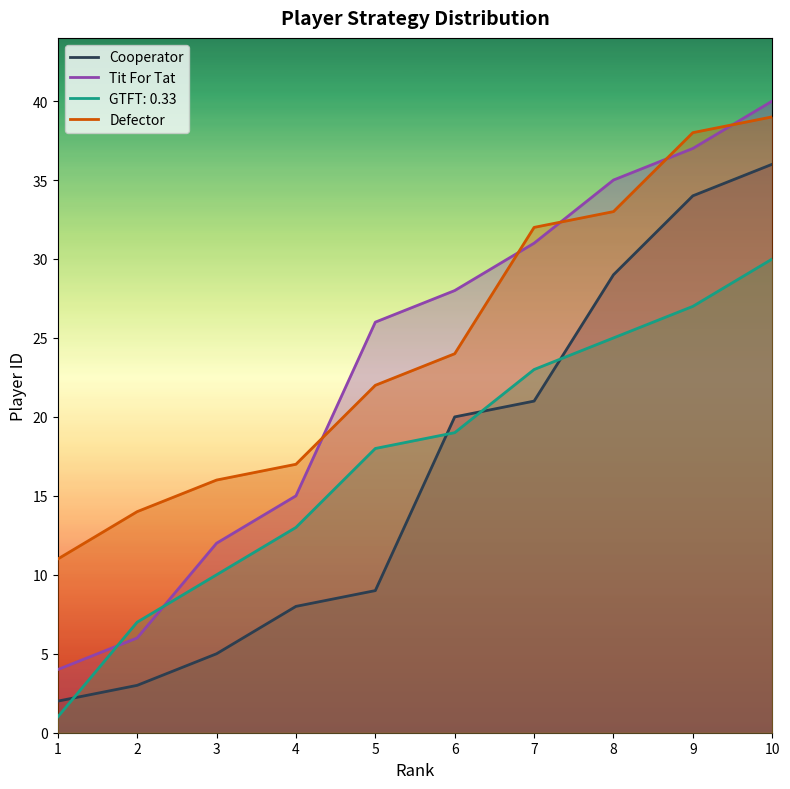

Between which two adjacent categories do Cooperator and GTFT: 0.33 first intersect?

1 and 2